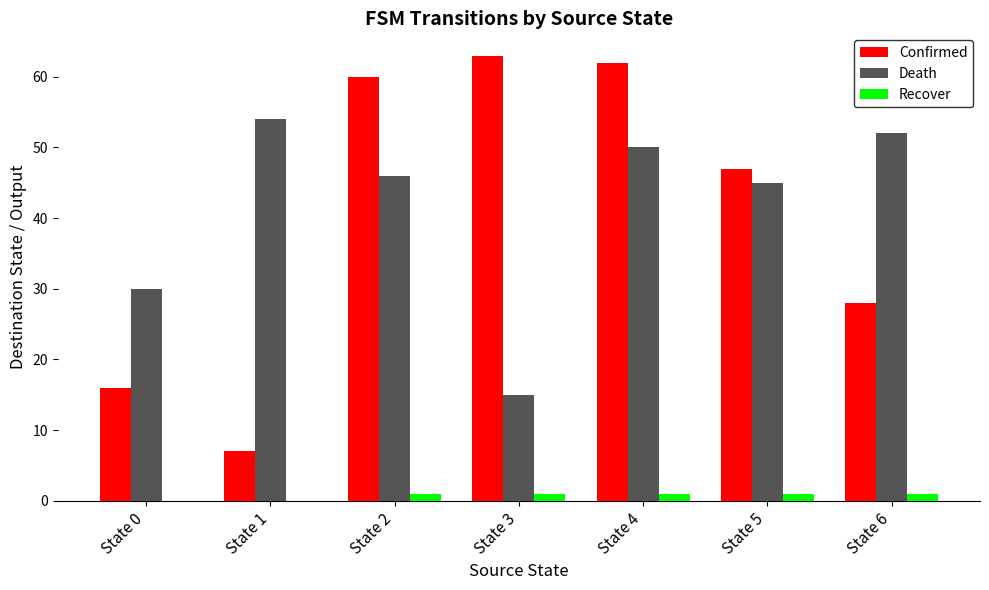

The Death series shows 87 at State 4. True or false?

False